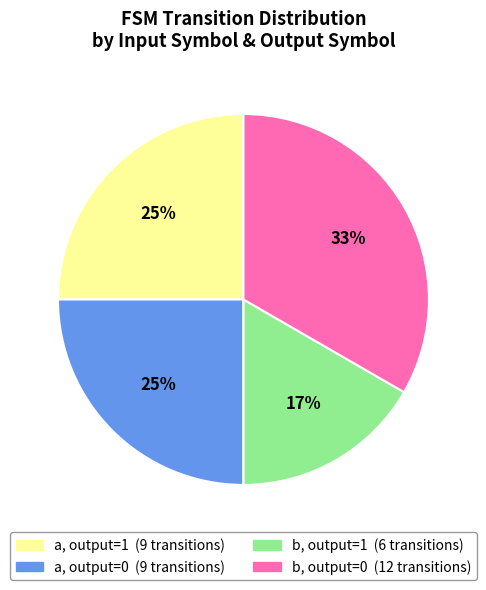

To the nearest percent, what is the average slice percentage?

25%